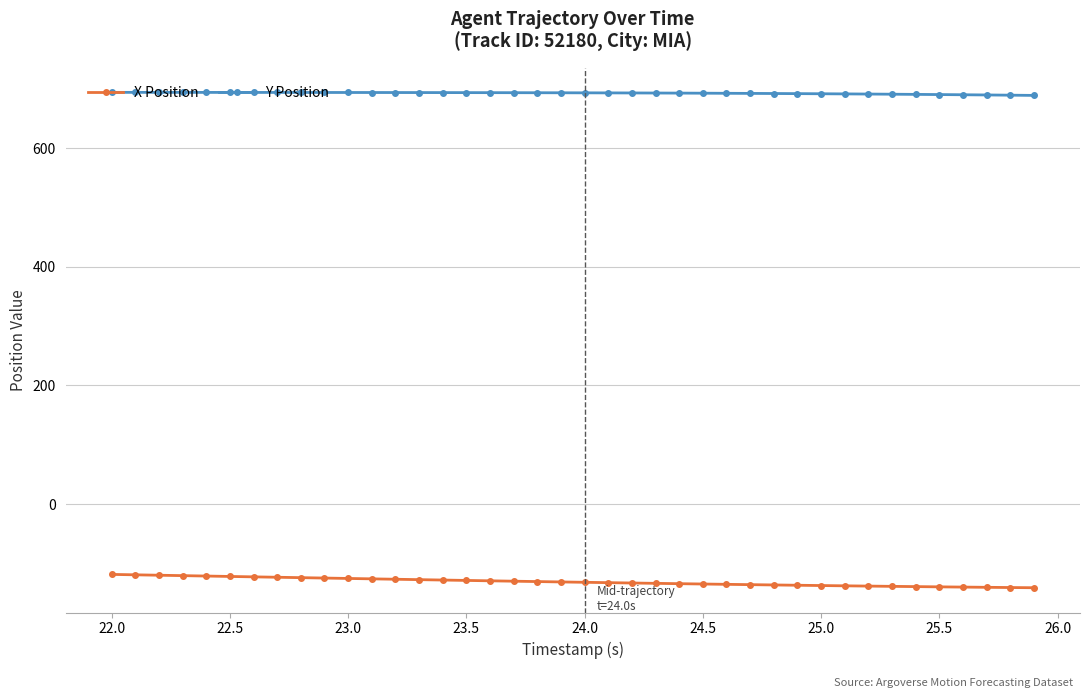

What is the maximum value shown in the chart?

694.0